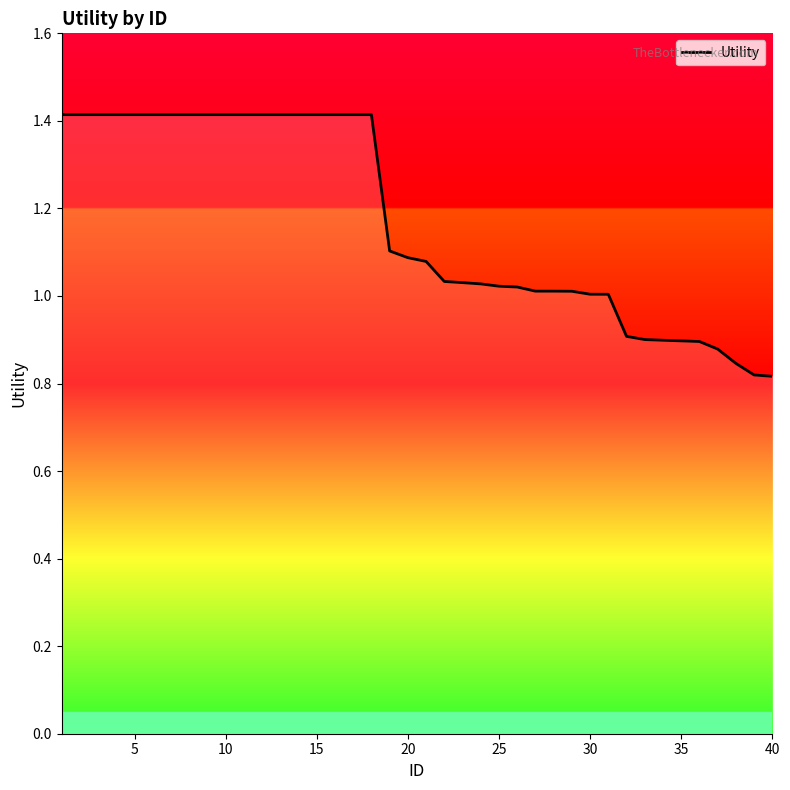

What is the greatest value displayed?

1.4